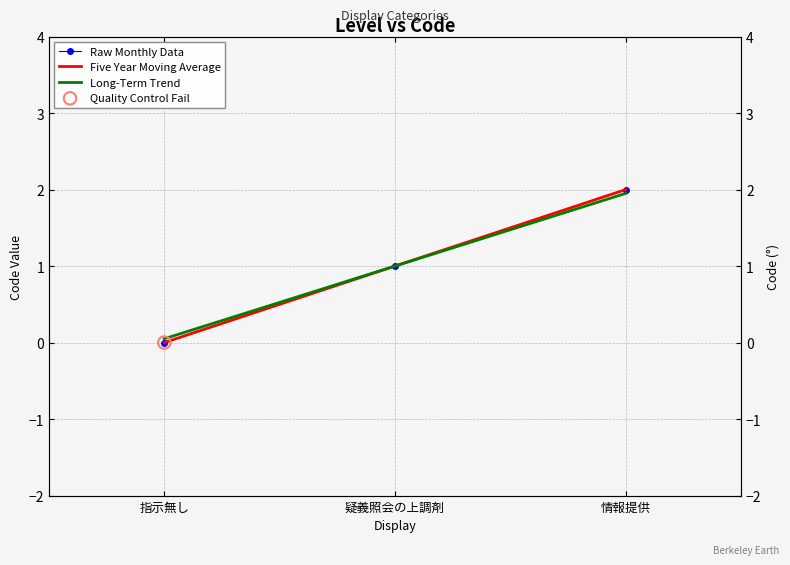

What are all the series names shown in the legend?

Raw Monthly Data, Five Year Moving Average, Long-Term Trend